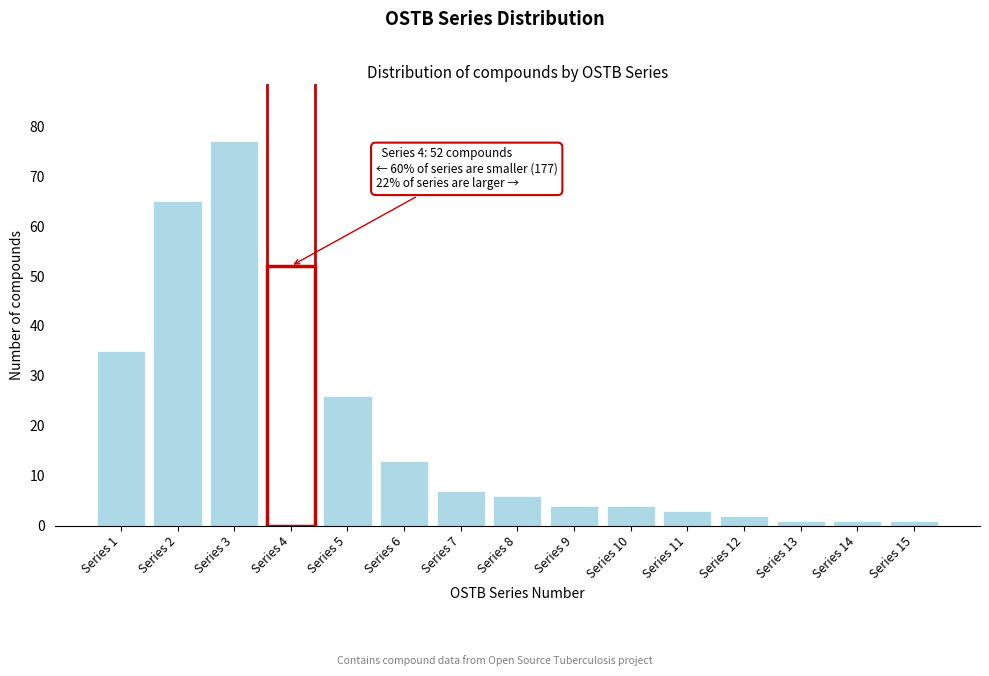

Reading left to right, transcribe all the data shown in this chart.

35	65	77	52	26	13	7	6	4	4	3	2	1	1	1